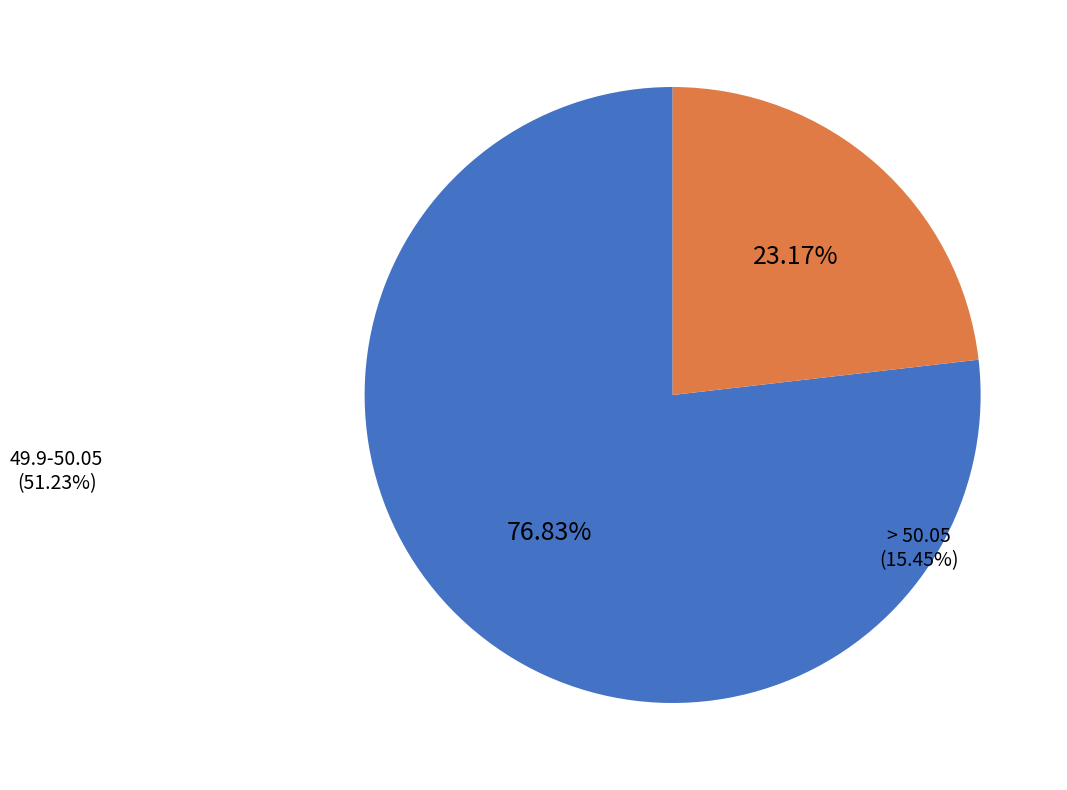

How much of the chart is everything except 49.9-50.05?

23.2%